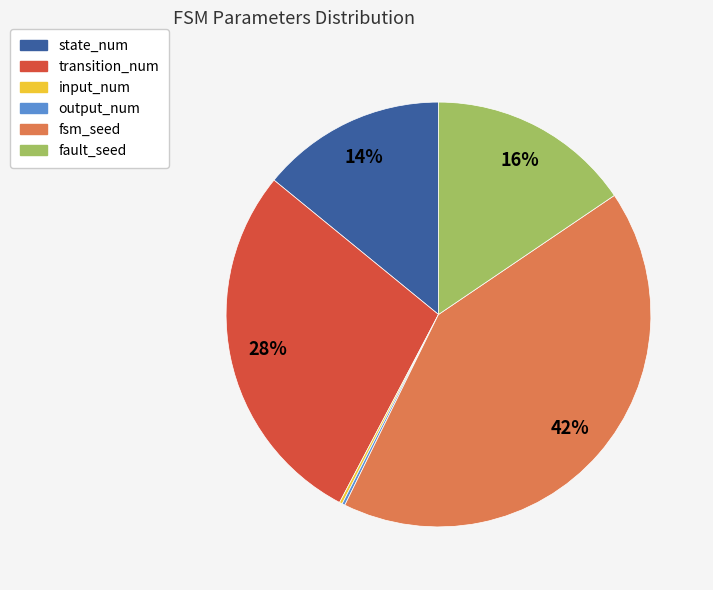

Approximately how many times larger is the value at fault_seed compared to state_num?

1.1